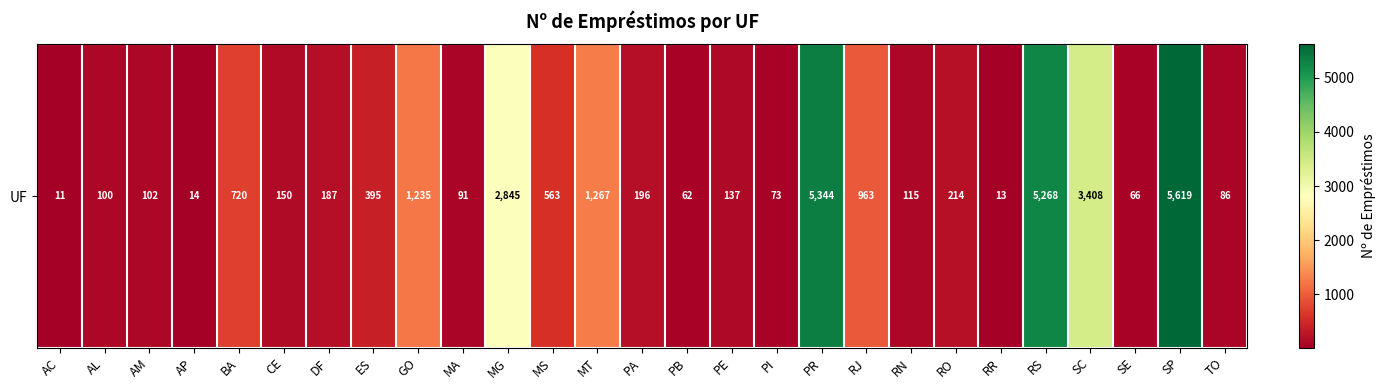

Rank the categories by value from highest to lowest.

SP, PR, RS, SC, MG, MT, GO, RJ, BA, MS, ES, RO, PA, DF, CE, PE, RN, AM, AL, MA, TO, PI, SE, PB, AP, RR, AC